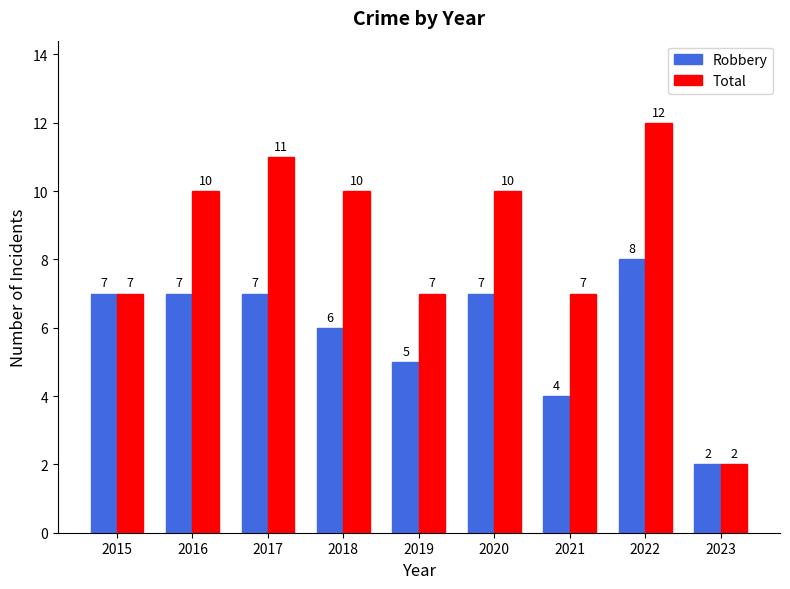

What is the sum of the Total values at 2020 and 2015?

17